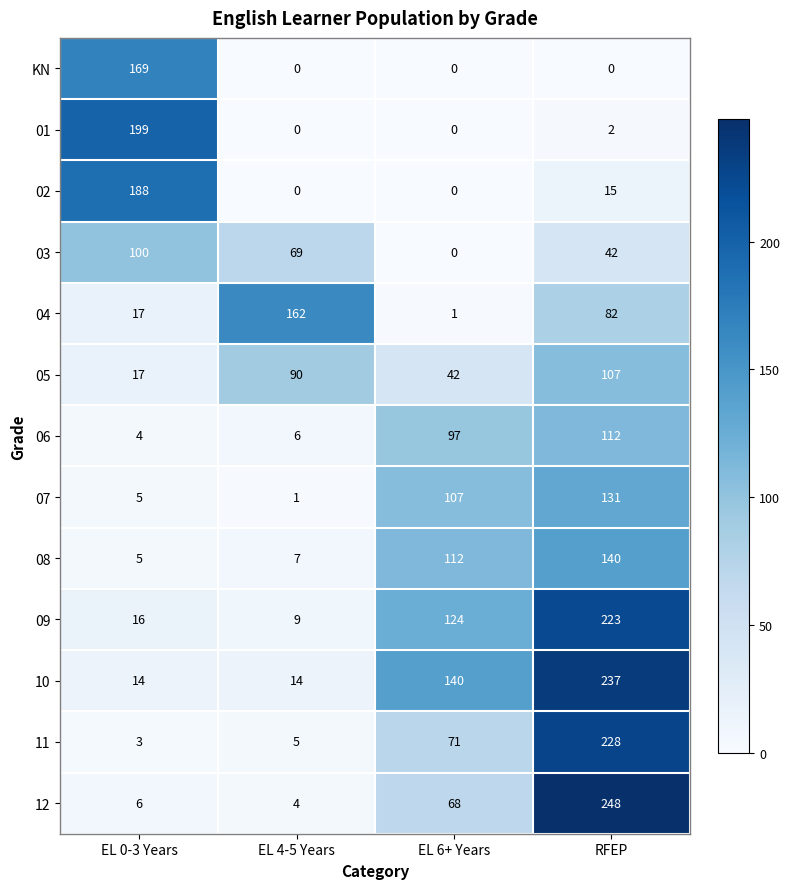

At which label is 09 closest to 116?

EL 6+ Years